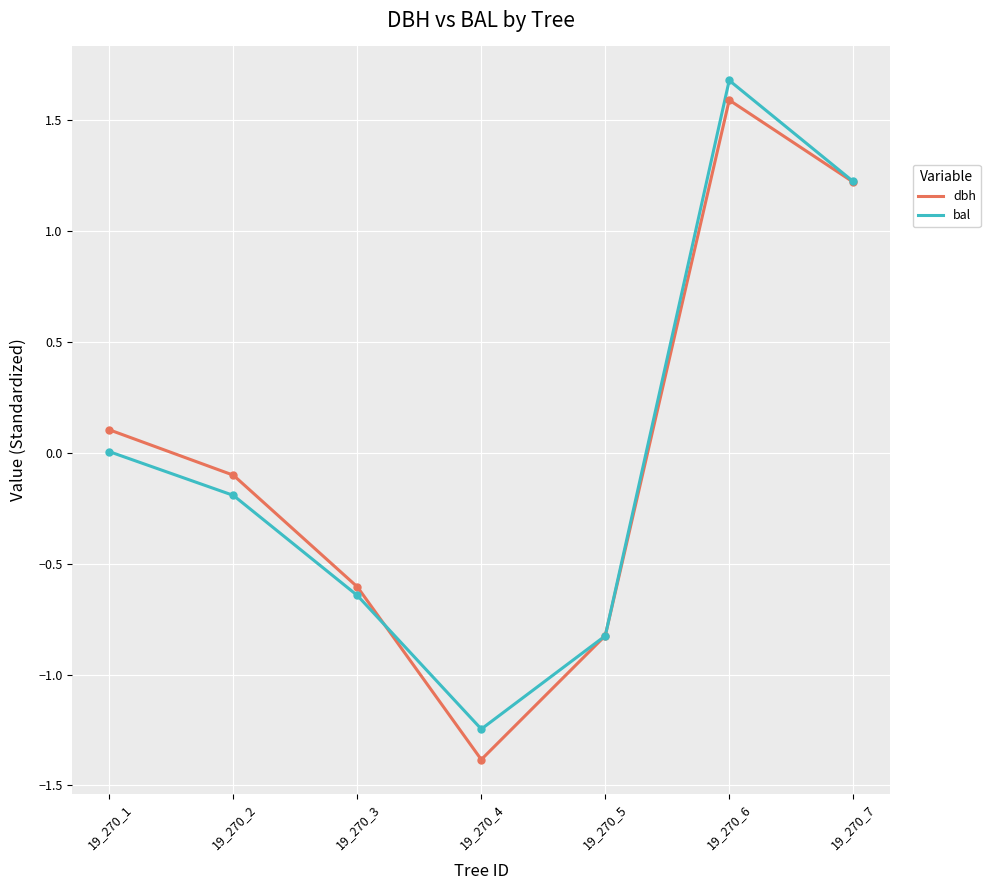

Is the value of bal at 19_270_3 greater than the value of dbh at 19_270_2?

No